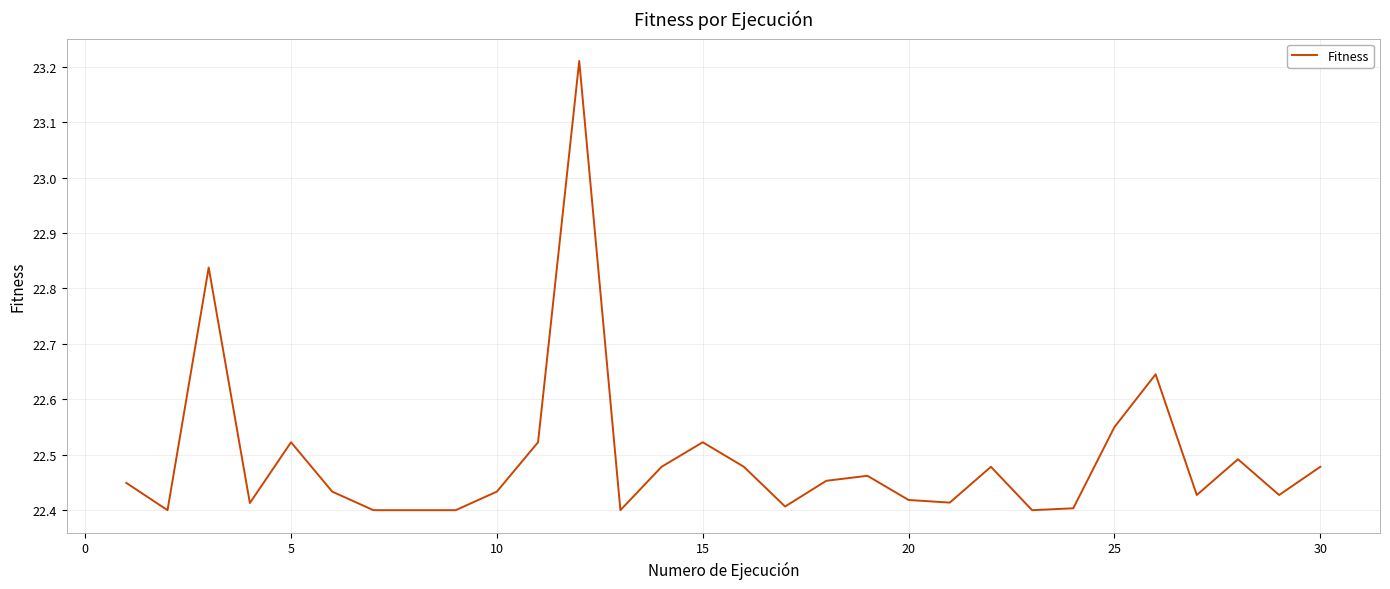

What is the difference between the maximum and minimum values?

0.8